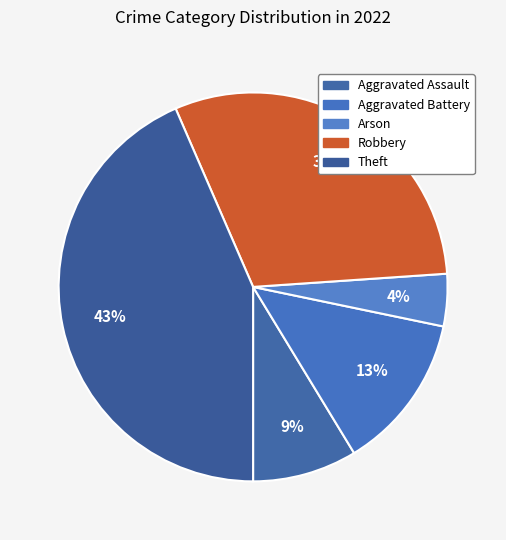

To the nearest percent, what percentage of the pie is Theft?

43%